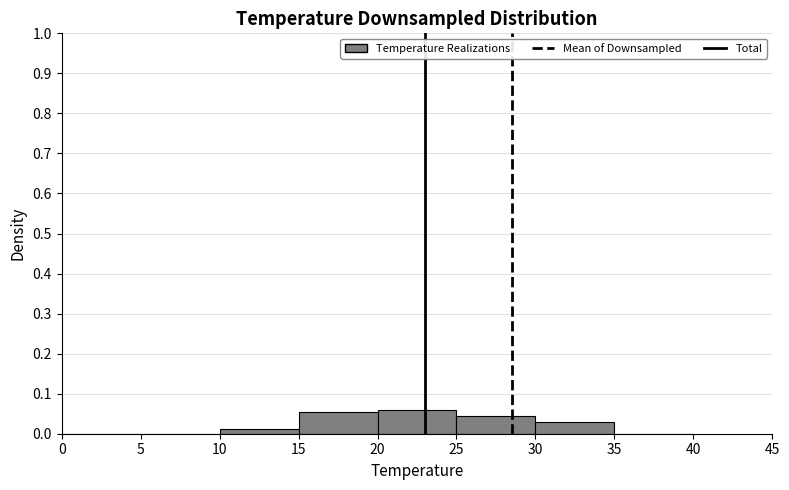

Reading left to right, transcribe this chart: for each bar, give the range it covers on the x-axis and its height. The values are not printed on the chart, so give them approximately, as read against the axis.

0 to 5: 0
5 to 10: 0
10 to 15: 0.01
15 to 20: 0.06
20 to 25: 0.06
25 to 30: 0.04
30 to 35: 0.03
35 to 40: 0